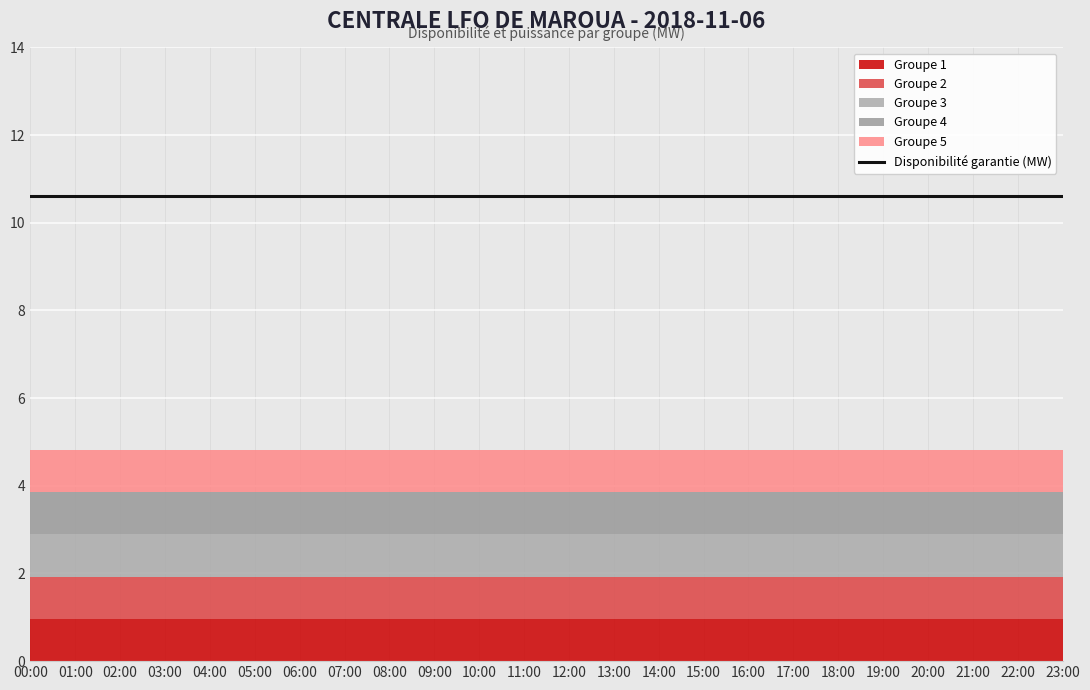

Which series changed the most between 12:00 and 21:00?

Disponibilité garantie (MW)